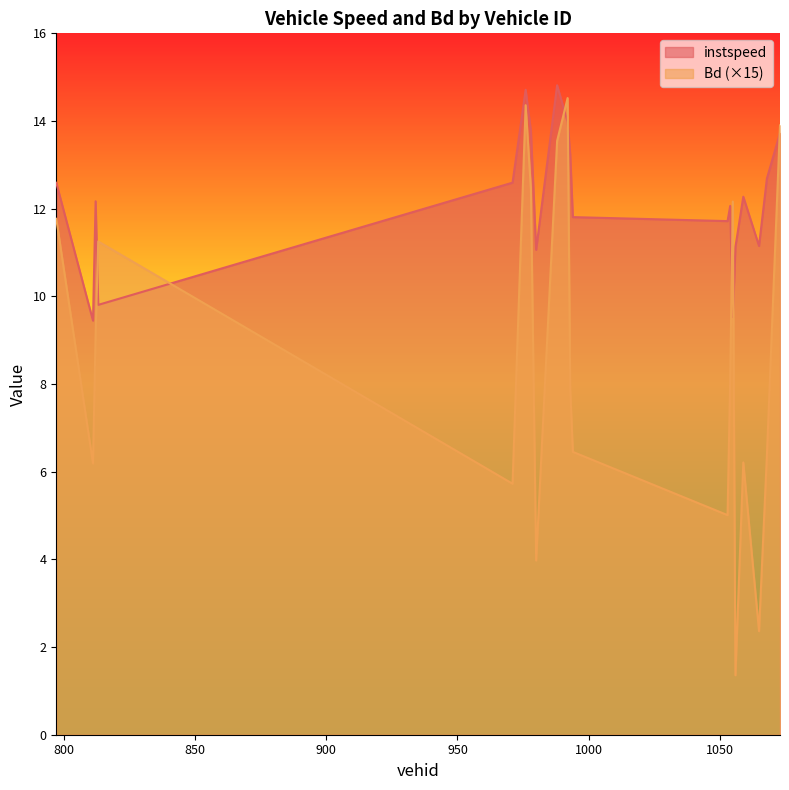

Reading right to left, extract all data points from this chart.

instspeed: 1073.0=13.7	1068.0=12.7	1065.0=11.1	1059.0=12.3	1056.0=11.1	1055.0=9.5	1054.0=12.1	1053.0=11.7	994.0=11.8	993.0=13.2	992.0=14.0	988.0=14.8	980.0=11.1	978.0=13.8	976.0=14.7	971.0=12.6	813.0=9.8	812.0=12.2	811.0=9.4	797.0=12.6
Bd: 1073.0=13.9	1068.0=6.4	1065.0=2.4	1059.0=6.2	1056.0=1.4	1055.0=12.2	1054.0=8.1	1053.0=5.0	994.0=6.5	993.0=7.9	992.0=14.5	988.0=13.5	980.0=4.0	978.0=12.4	976.0=14.4	971.0=5.7	813.0=11.3	812.0=9.1	811.0=6.2	797.0=11.8